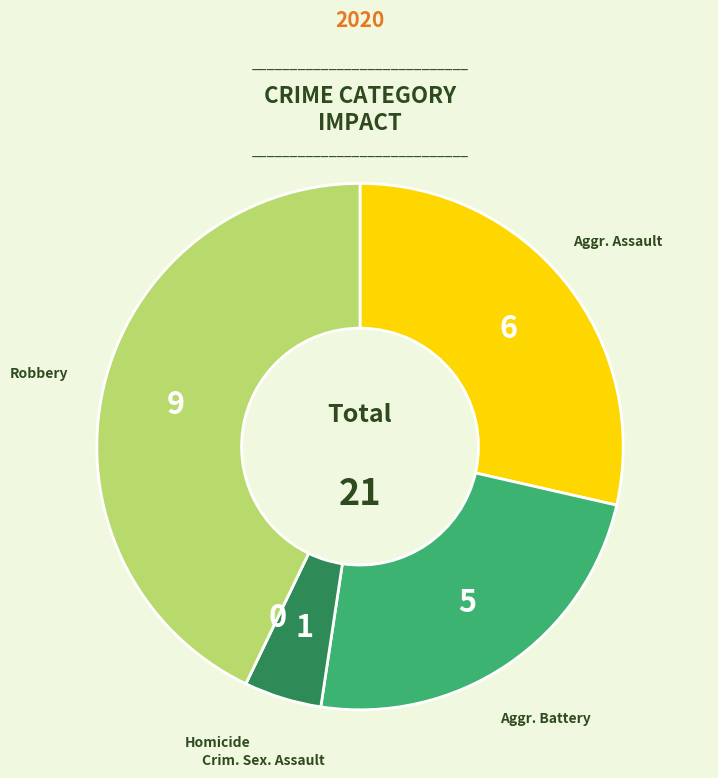

Is there any slice that represents more than half of the pie?

No